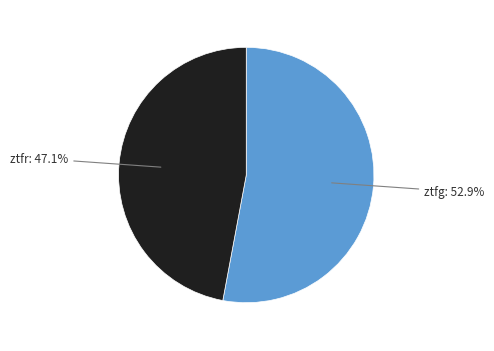

How many segments does this pie chart have?

2